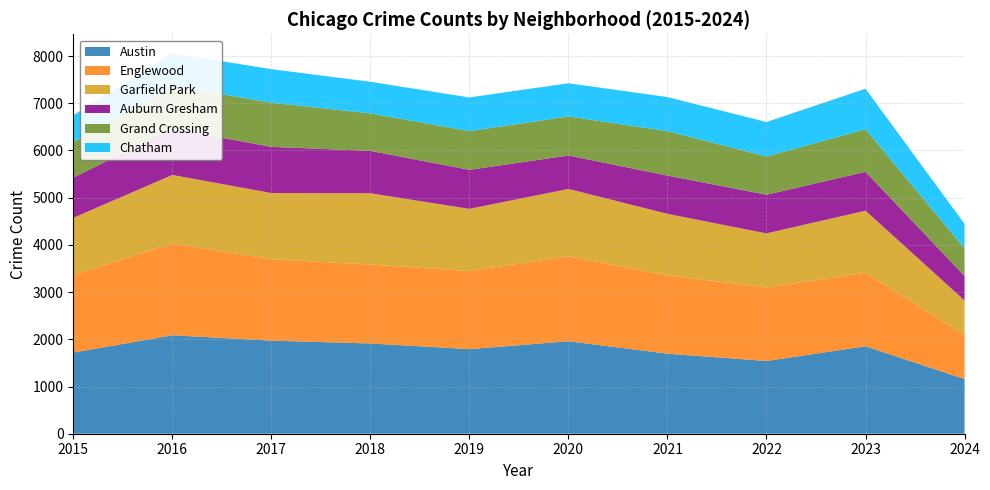

Reading left to right, extract all data points from this chart.

Austin: 1719	2086	1972	1912	1792	1959	1695	1541	1853	1158
Englewood: 1641	1948	1726	1672	1655	1801	1660	1556	1556	933
Garfield Park: 1214	1448	1401	1510	1317	1426	1303	1147	1316	732
Auburn Gresham: 851	983	978	898	826	708	811	819	823	518
Grand Crossing: 754	908	936	794	820	828	941	810	902	585
Chatham: 565	686	711	670	714	703	722	731	858	519